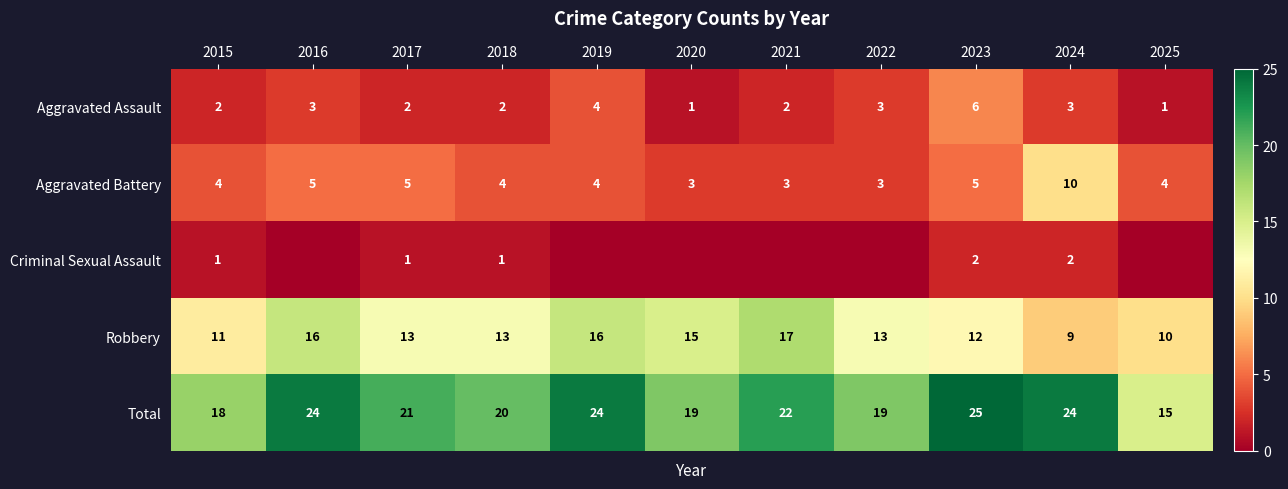

The Aggravated Assault series shows 3 at 2021. True or false?

False